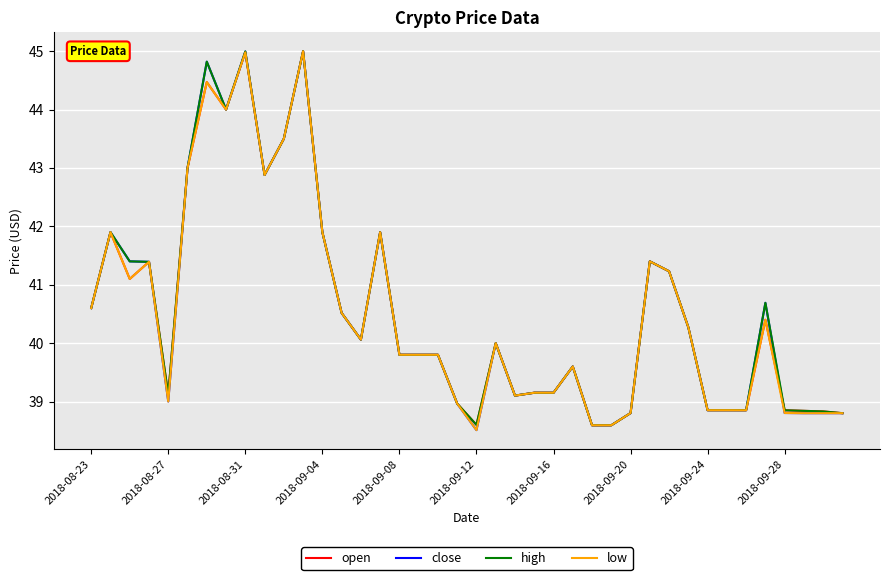

What are all the series names shown in the legend?

open, close, high, low